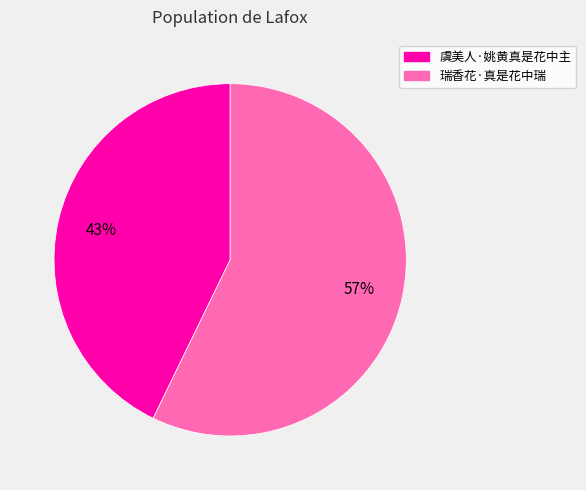

What percentage is the 虞美人·姚黄真是花中主 slice, to the nearest percent?

43%